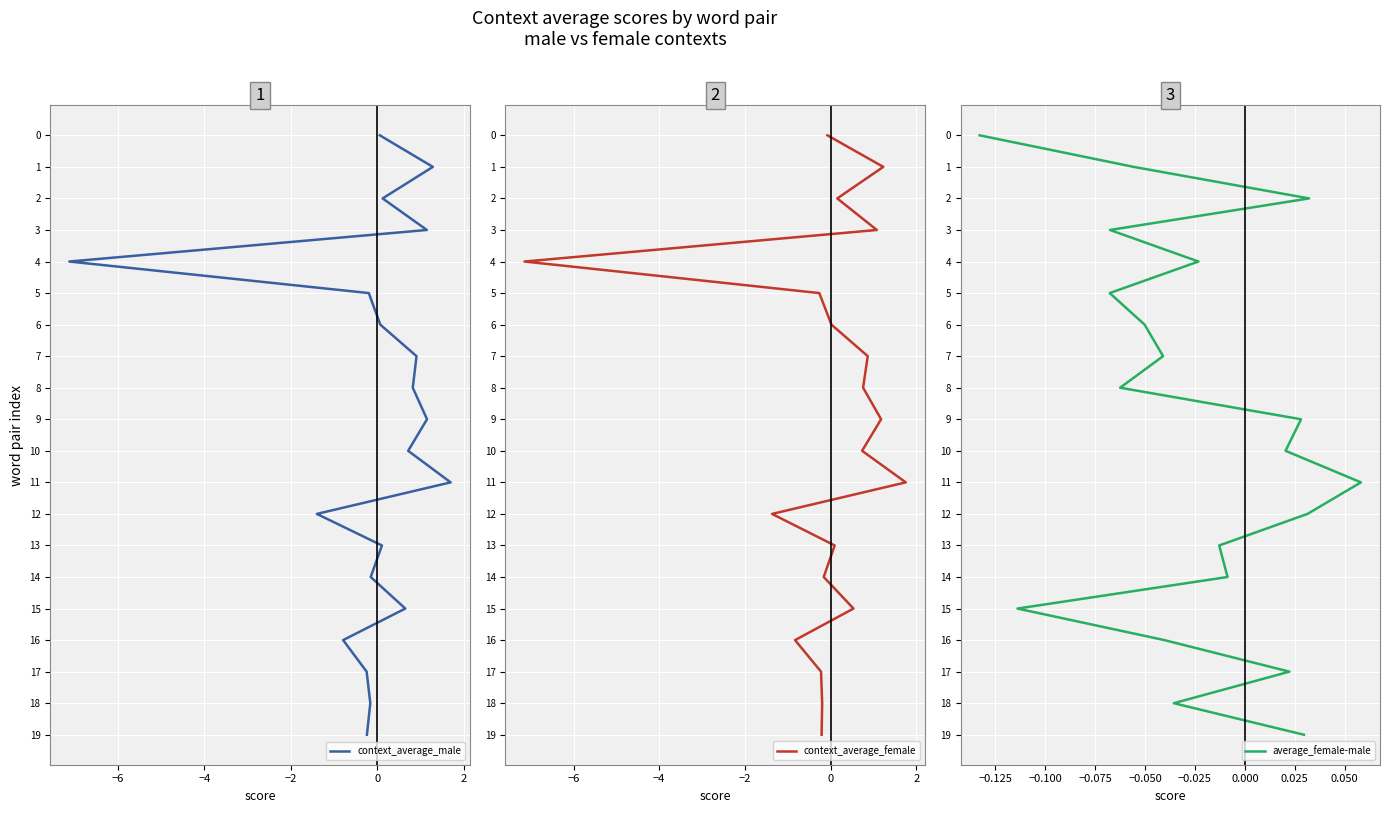

Which series has the widest spread of values?

context_average_male